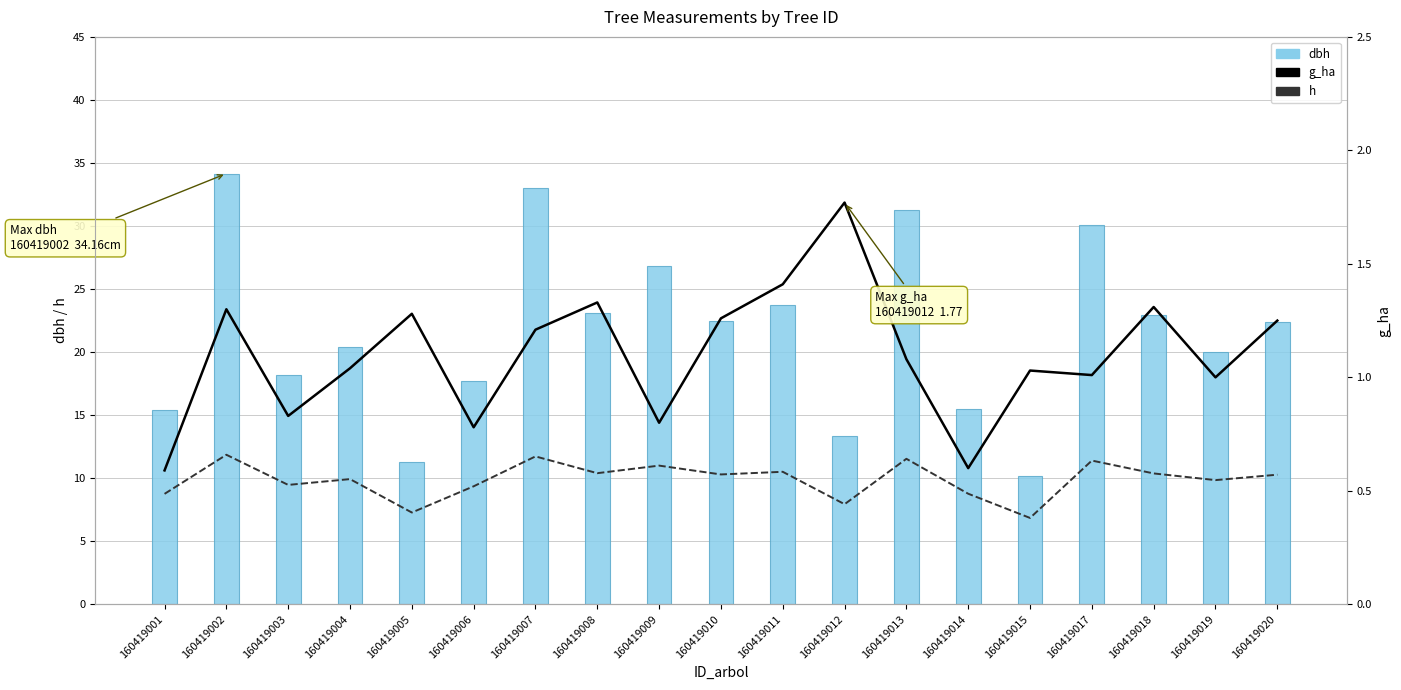

What is the average value of the h series?

9.9